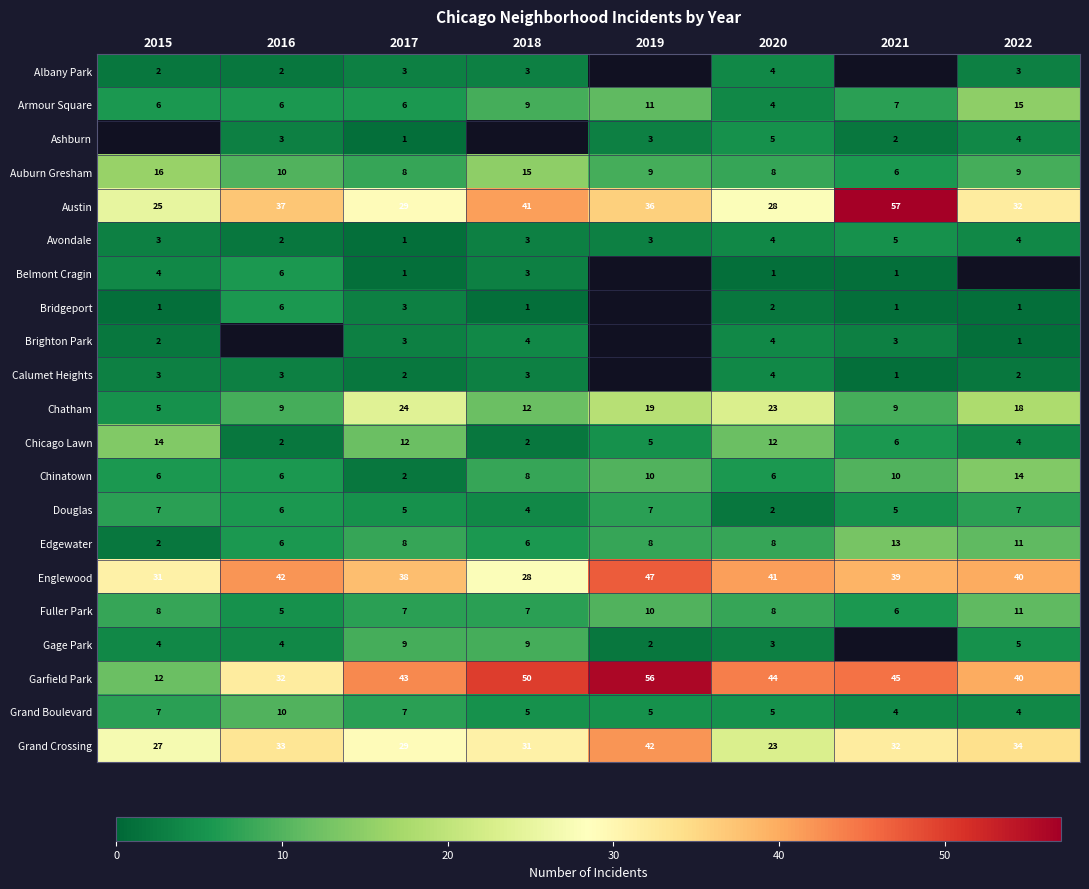

What is the average value of the Chinatown series?

8